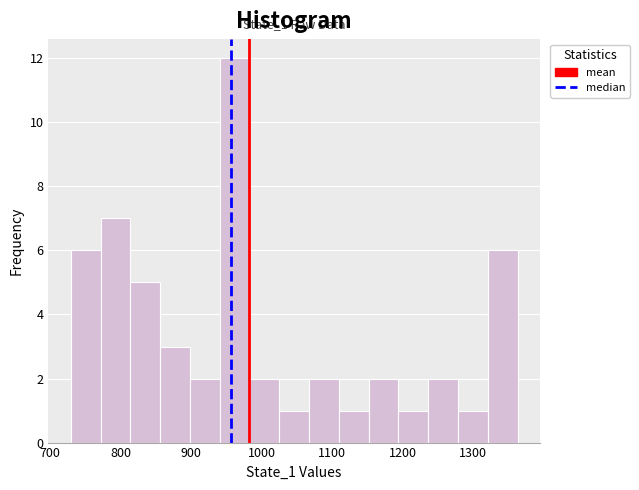

Over which range of the x-axis is the bar tallest?

940 to 980